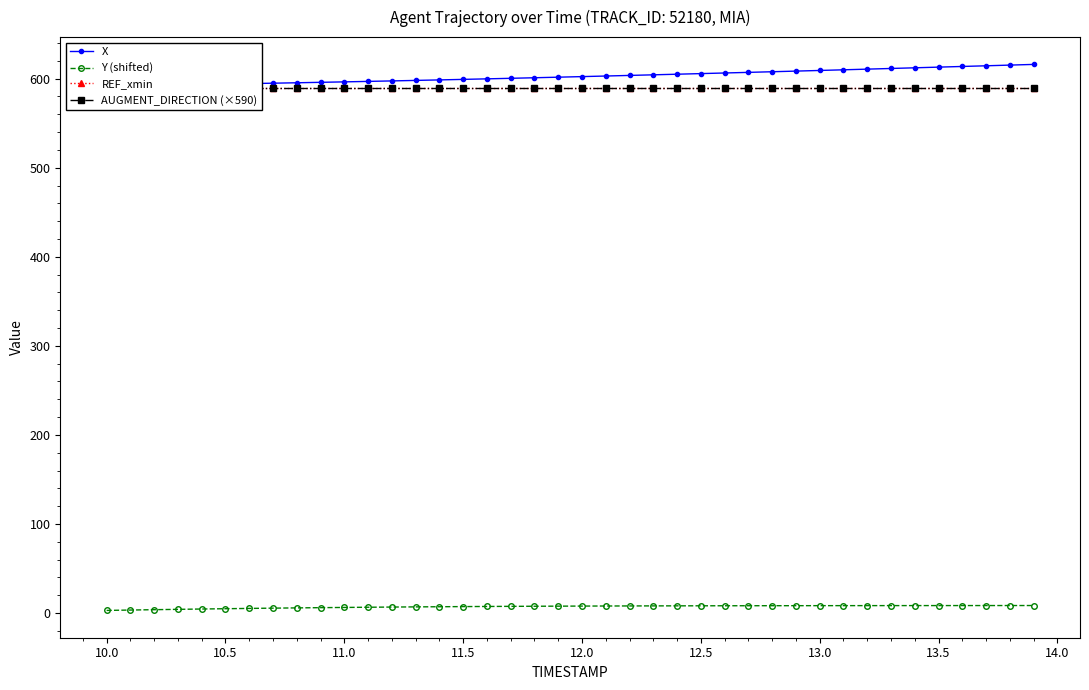

Which series has the widest spread of values?

X